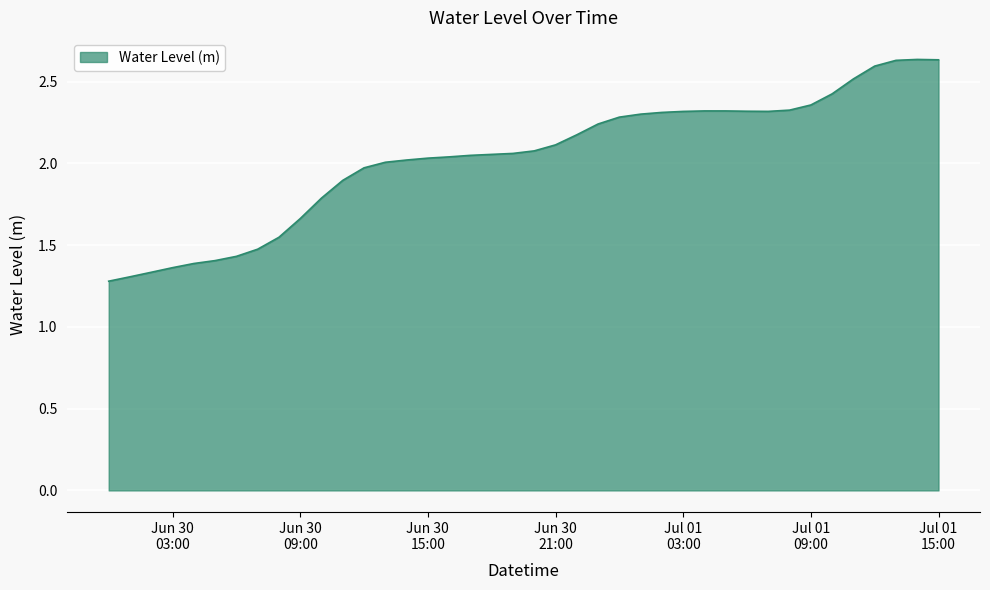

How many lines are shown in the chart?

1